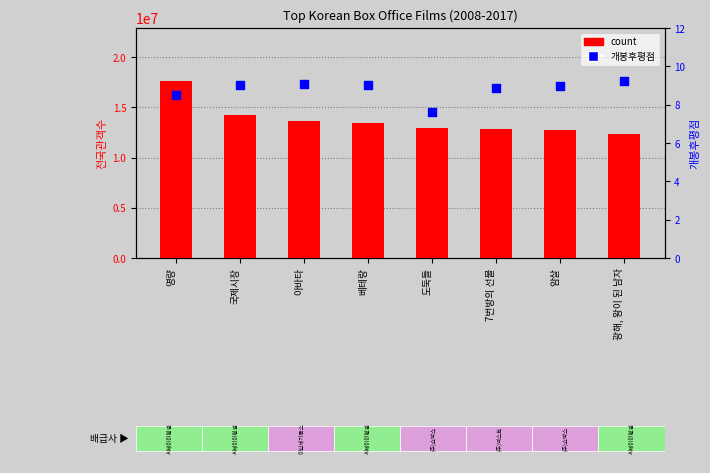

Which series has the largest total across all categories?

count